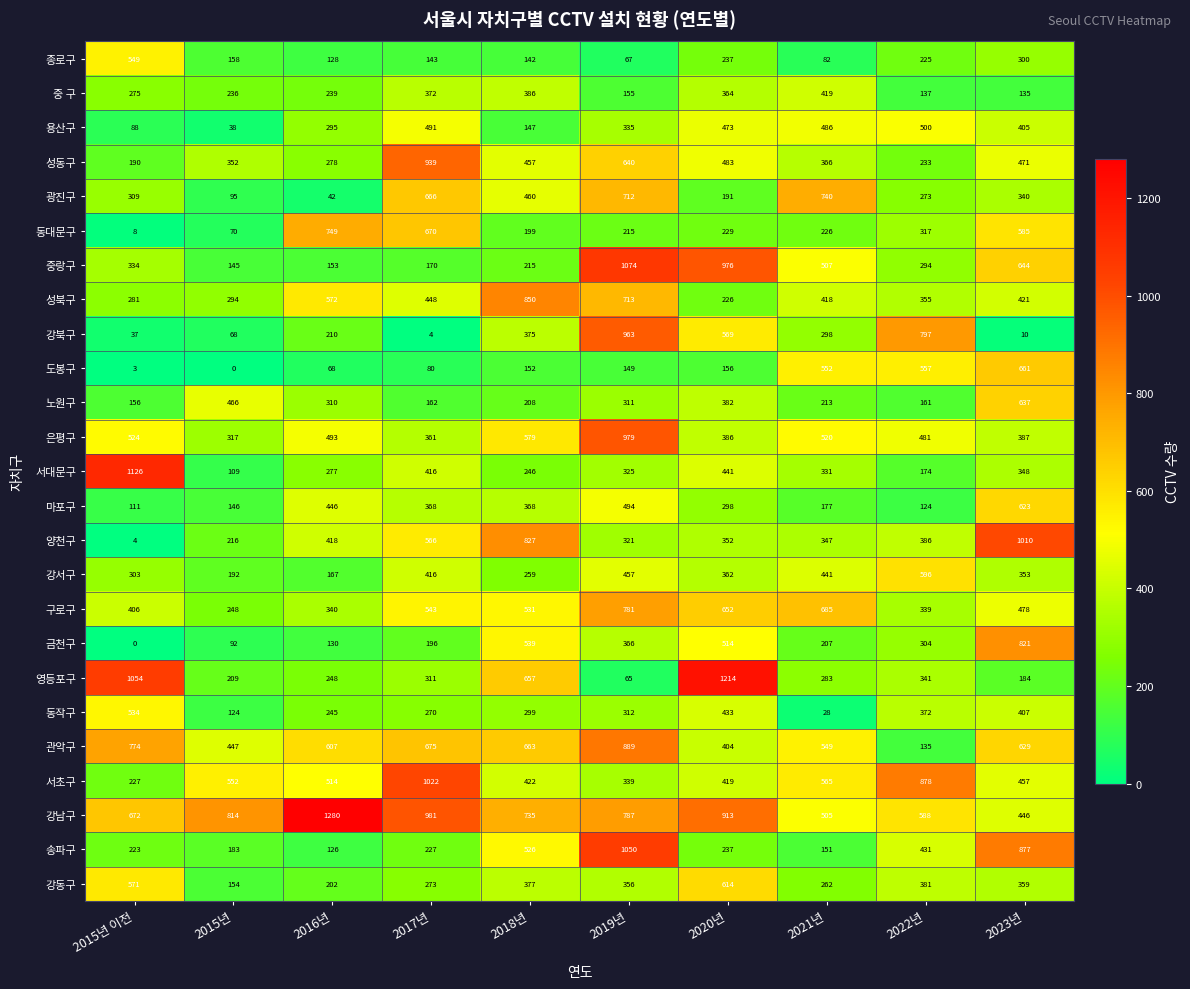

At how many categories does at least one series exceed 77?

10